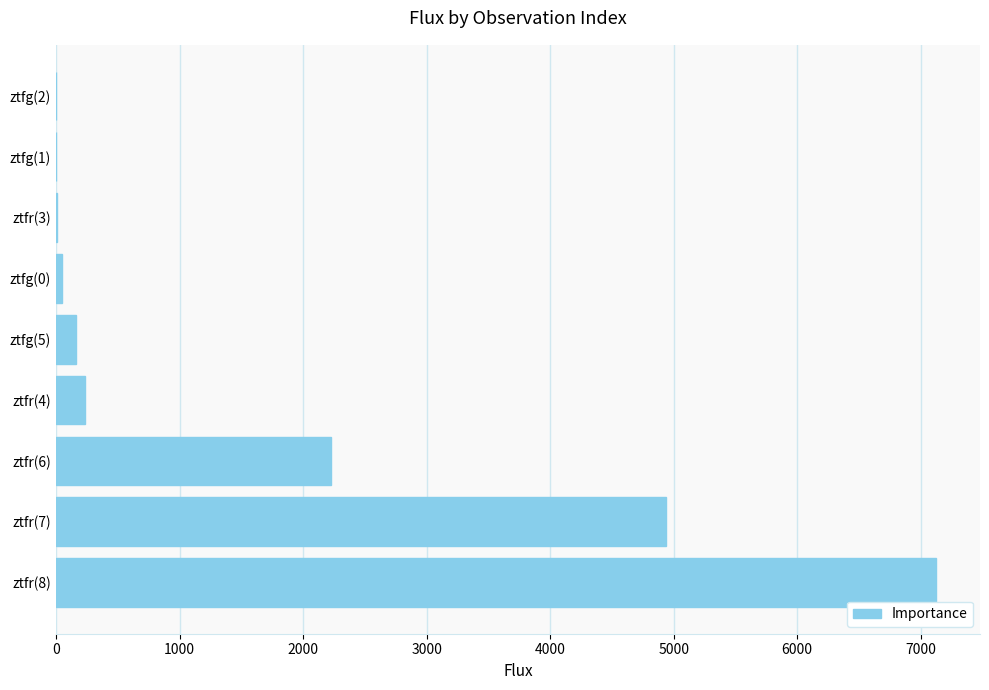

Are the bars horizontal?

Yes